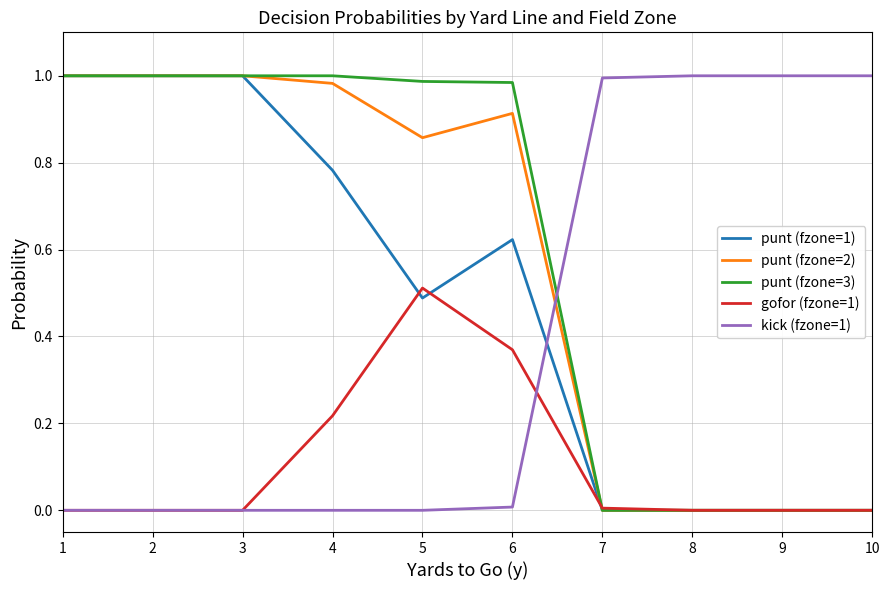

The punt (fzone=3) series shows 0.6 at 9. True or false?

False